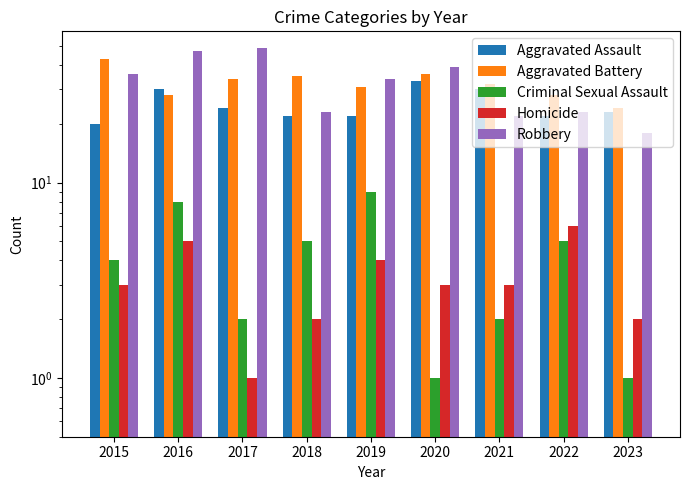

Which category has the lowest value in the Criminal Sexual Assault series?

2020